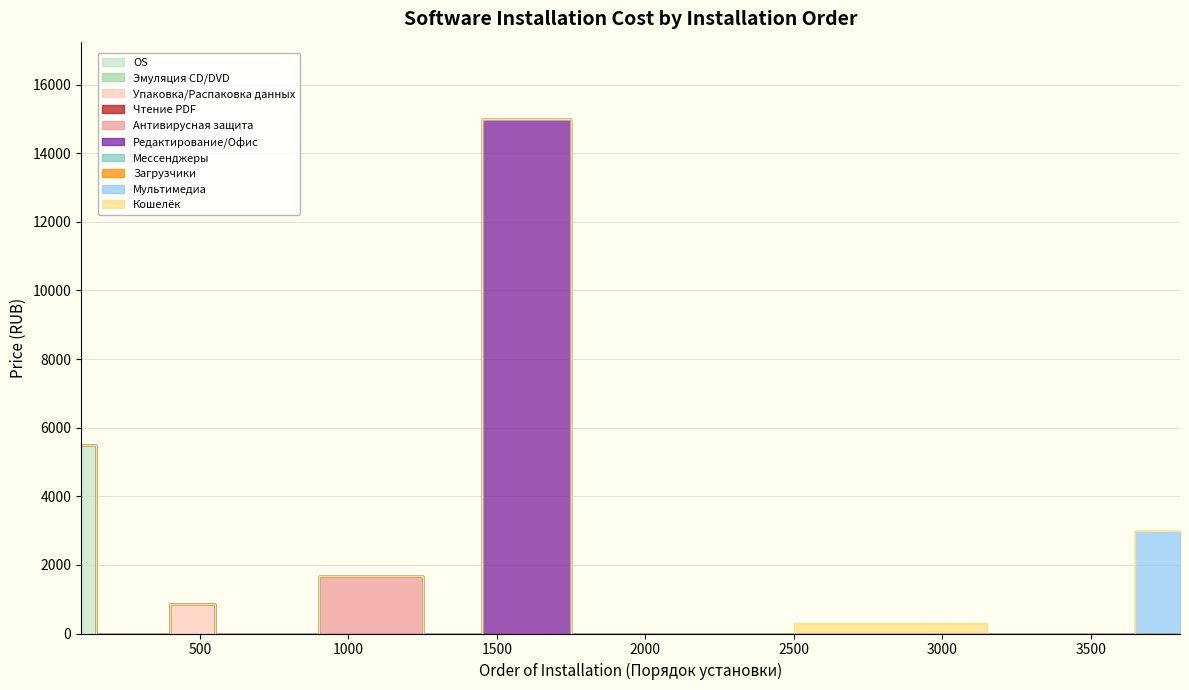

True or false: Редактирование/Офис and Упаковка/Распаковка данных intersect in this chart.

False